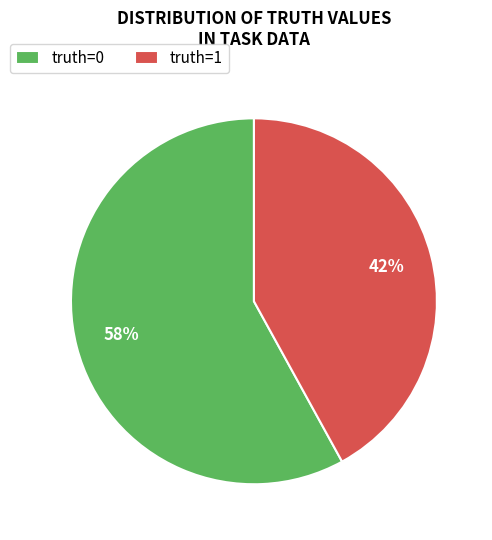

Is there a majority slice in this chart?

Yes